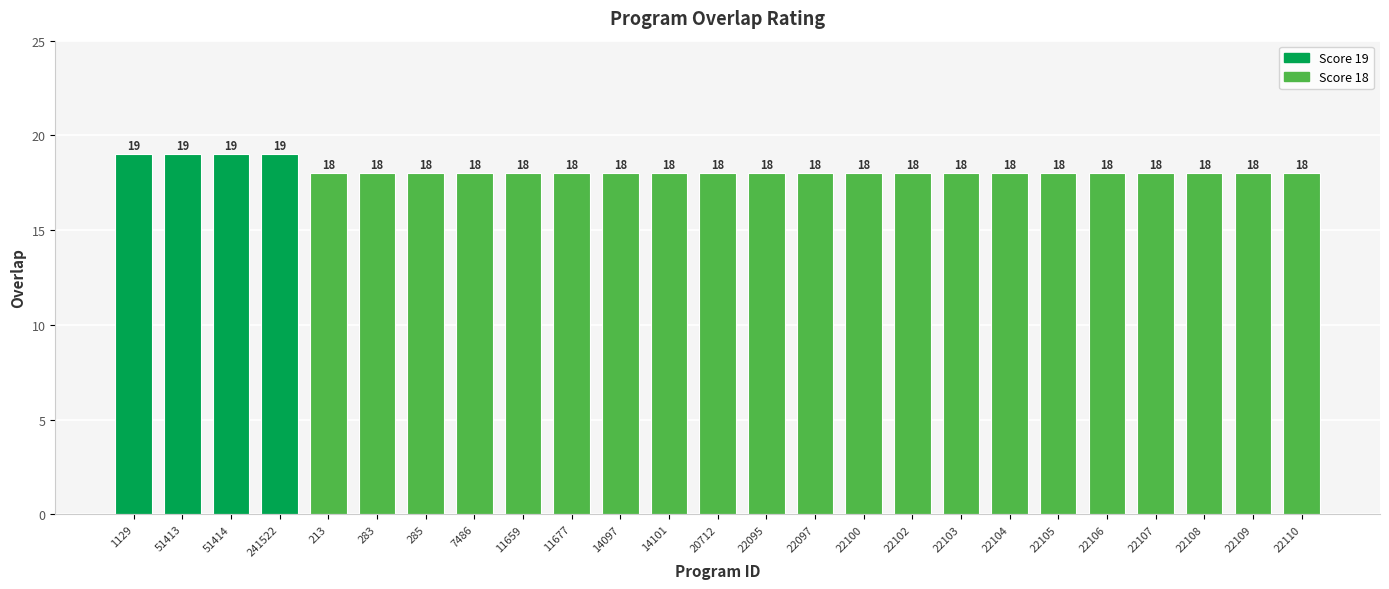

What is the smallest value displayed?

18